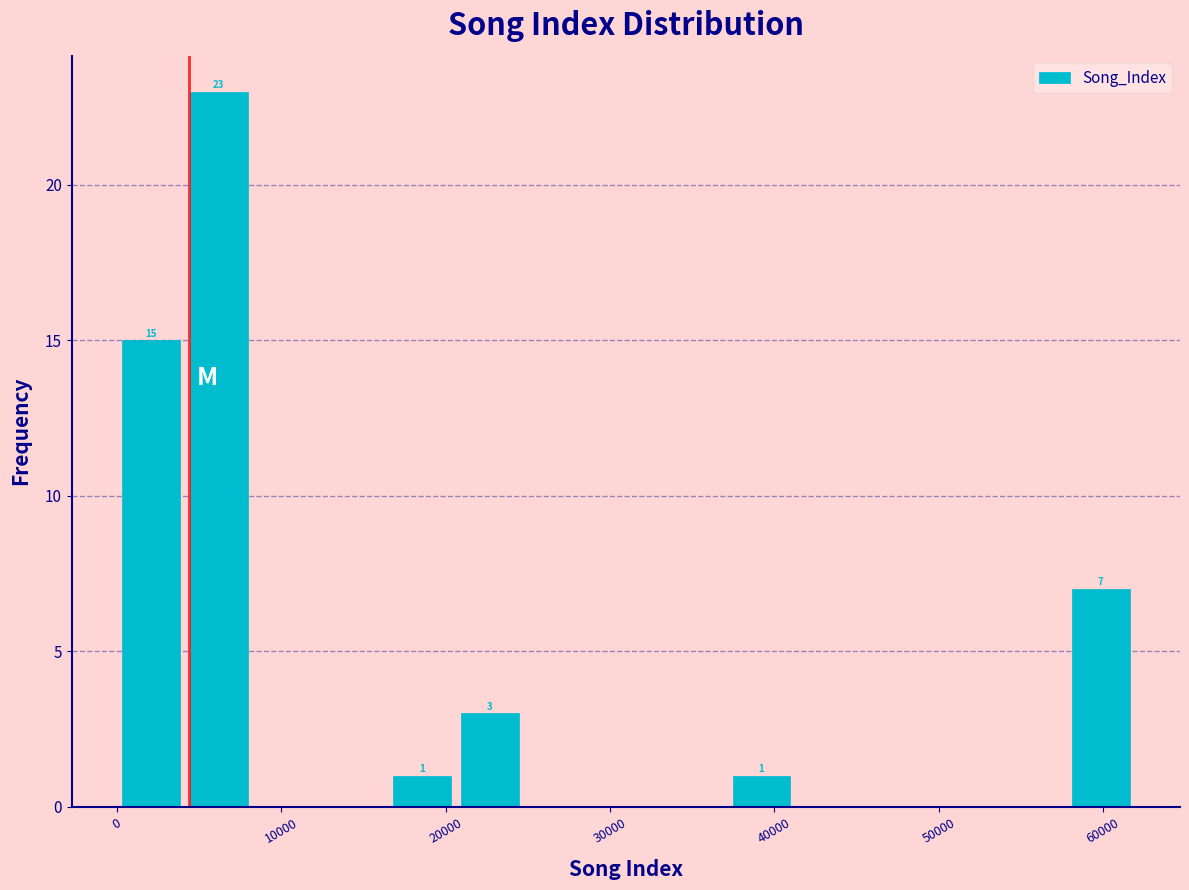

Over which range of the x-axis is the bar tallest?

4000 to 8000